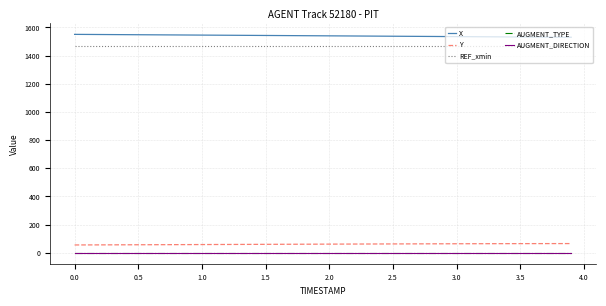

What is the minimum value for Y?

55.7